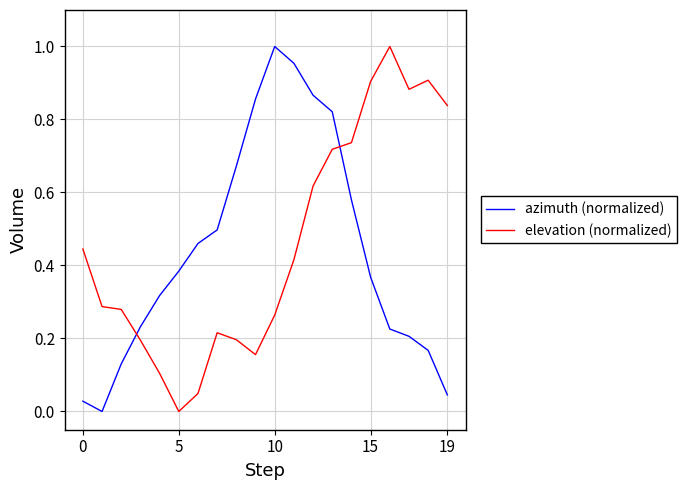

True or false: azimuth (normalized) and elevation (normalized) cross at least once.

True